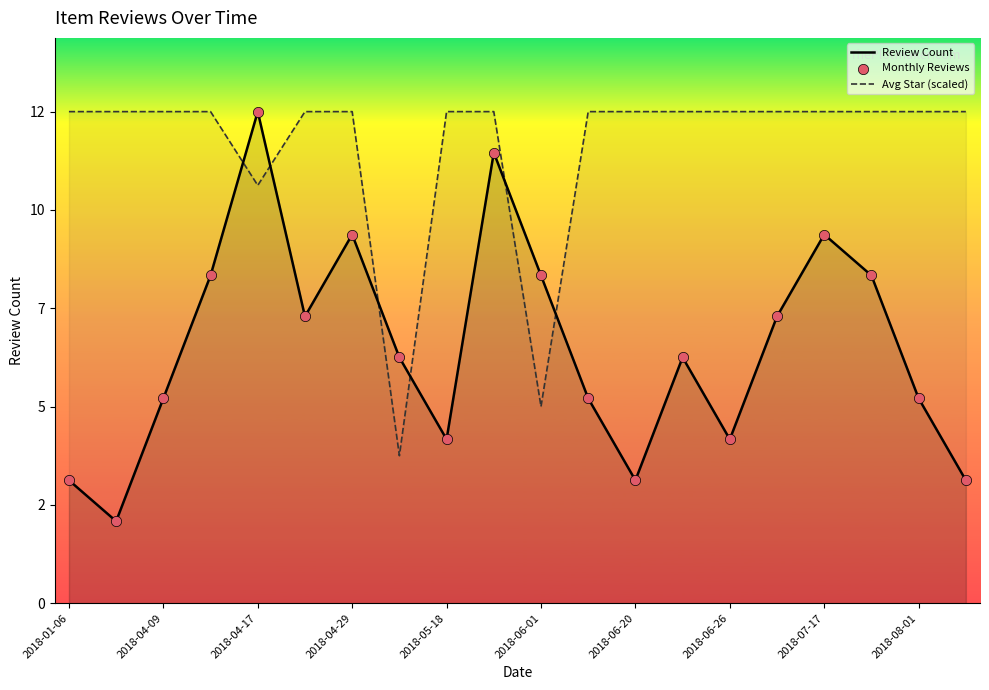

What are all the series names shown in the legend?

Review Count, Avg Star (scaled), Monthly Reviews